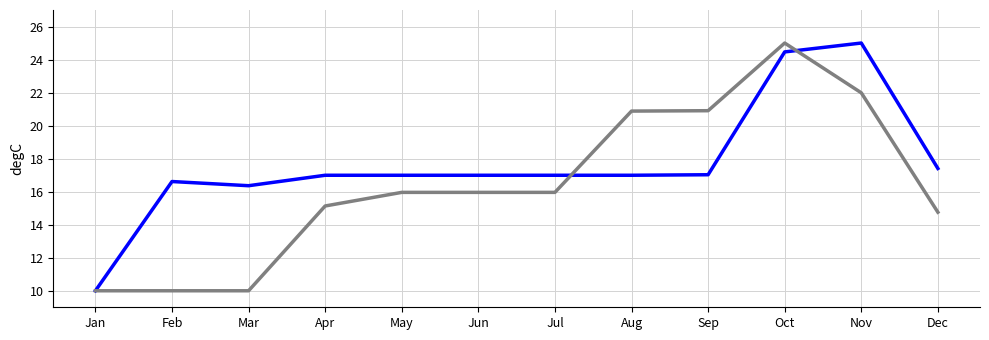

What is the spread (max minus min) of values at Sep?

3.9